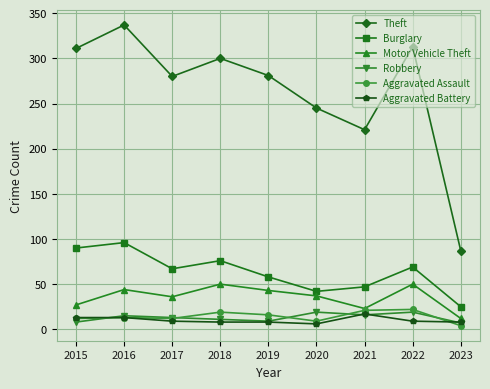

Which series has the largest total across all categories?

Theft